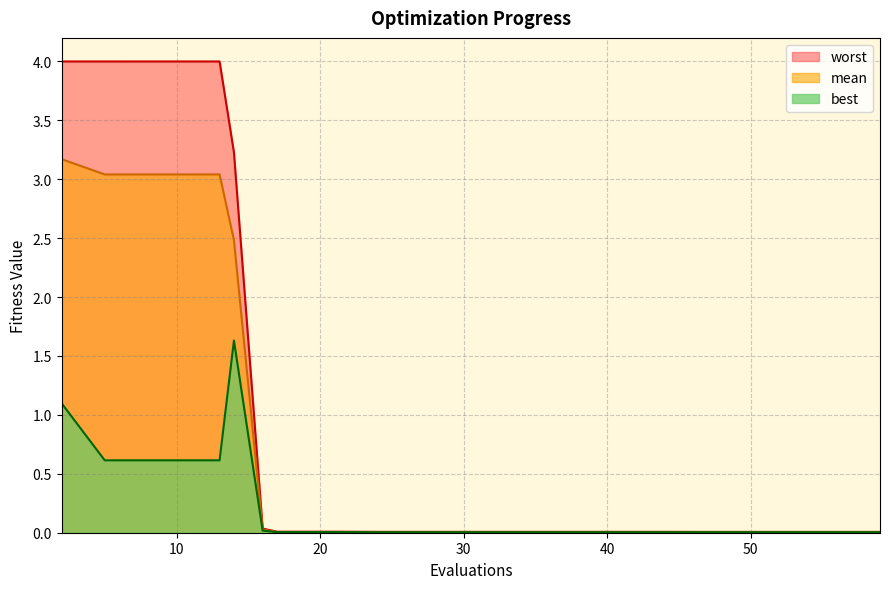

What are all the series names shown in the legend?

worst, mean, best